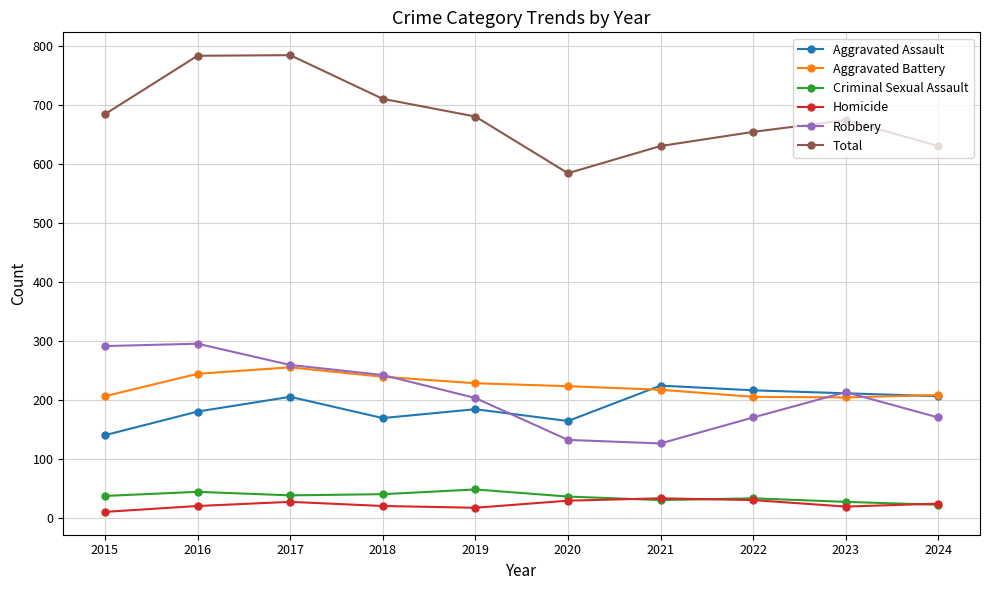

Rank the series at 2016 from highest to lowest value.

Total, Robbery, Aggravated Battery, Aggravated Assault, Criminal Sexual Assault, Homicide